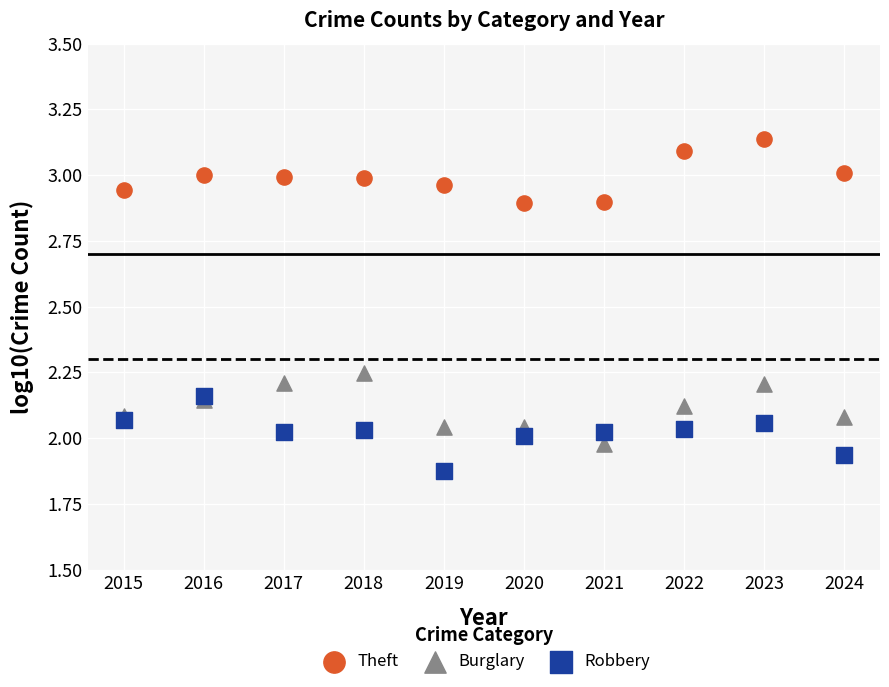

What are all the series names shown in the legend?

Theft, Burglary, Robbery